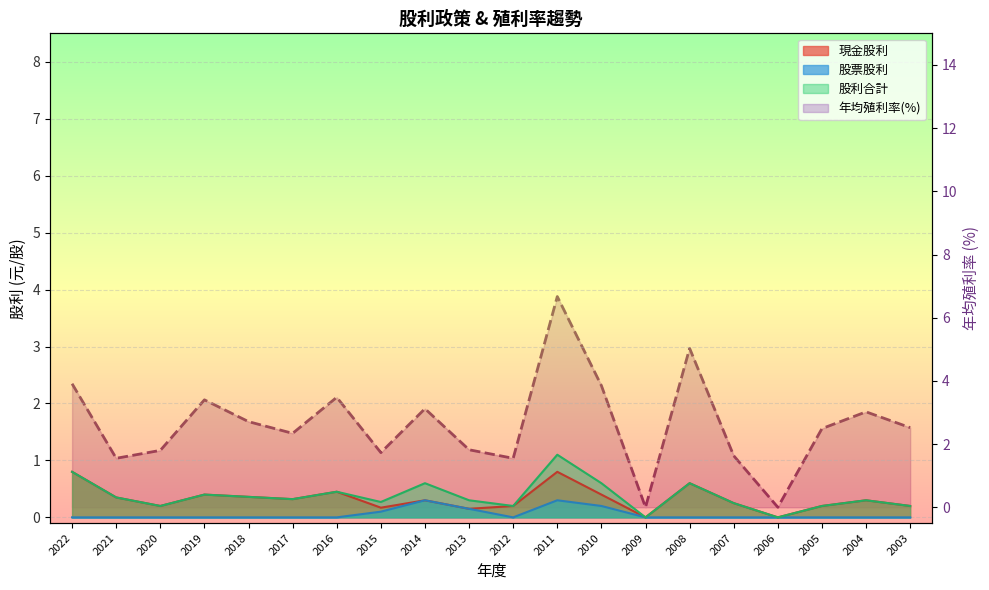

What is the ratio of the value at 2008 to the value at 2016?

1.4